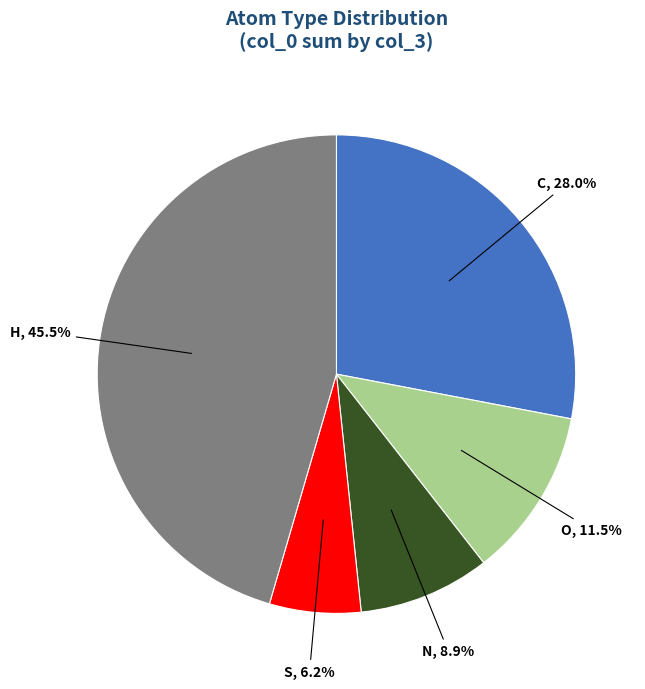

Does any single category account for the majority?

No